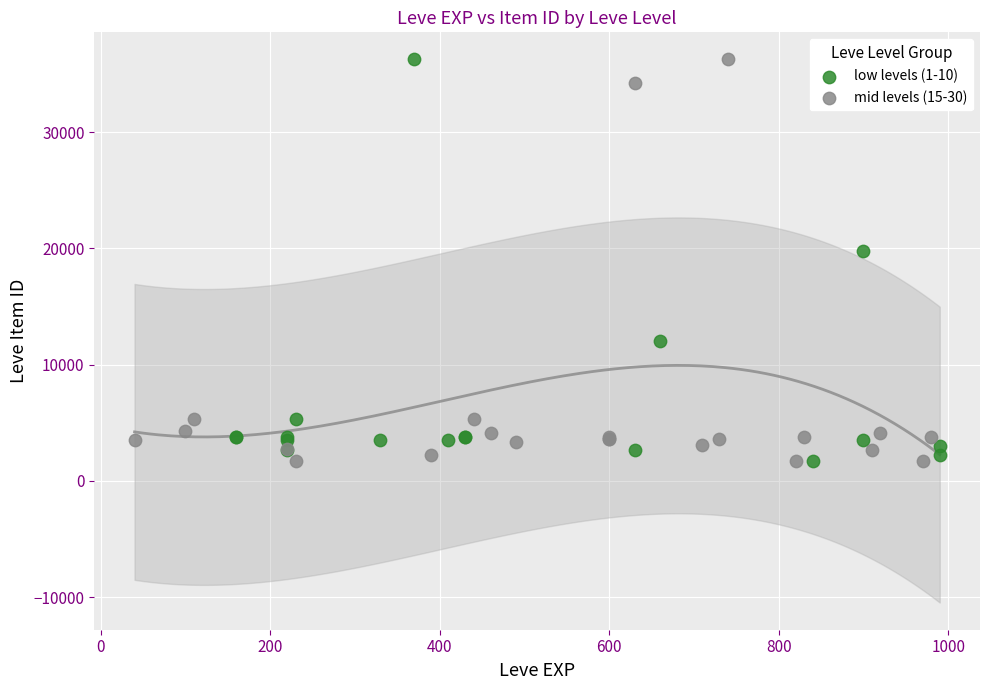

What are all the series names shown in the legend?

low levels (1-10), mid levels (15-30)